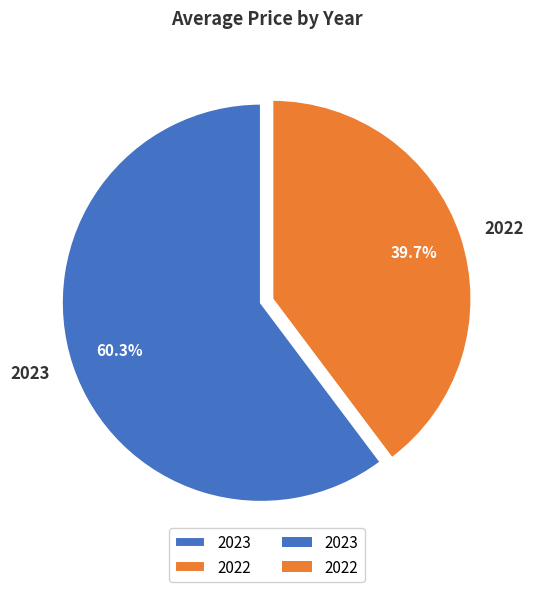

Which category accounts for the majority?

2023